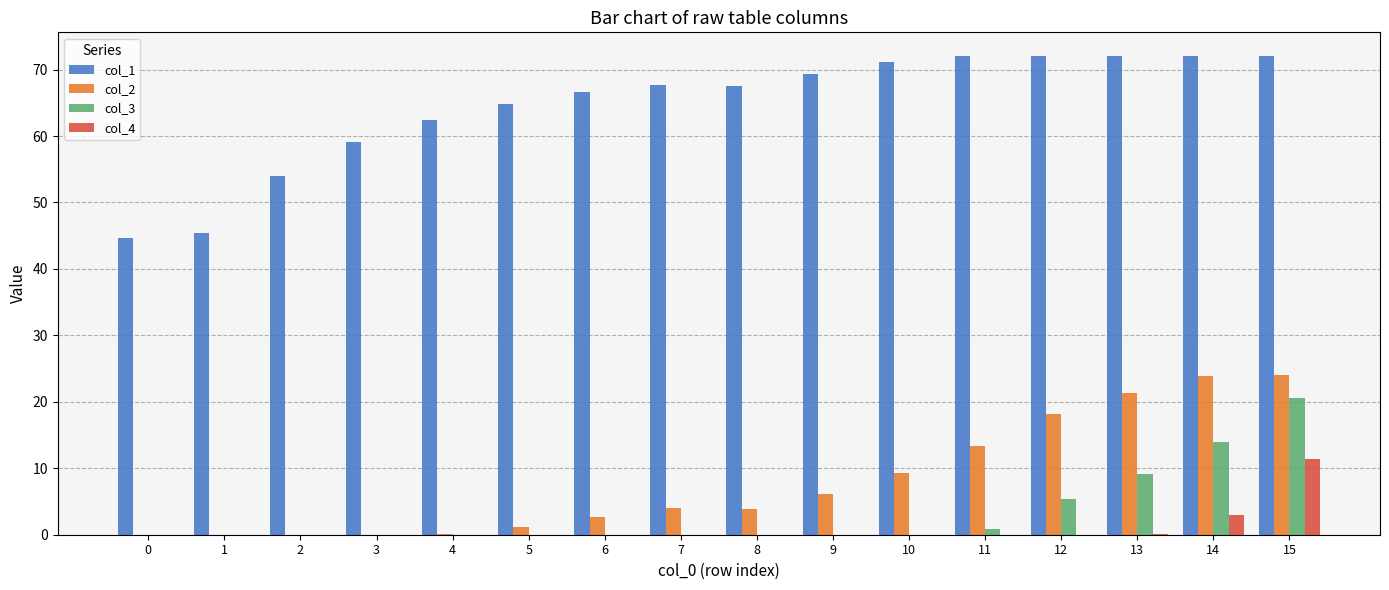

Does the chart contain stacked bars?

No